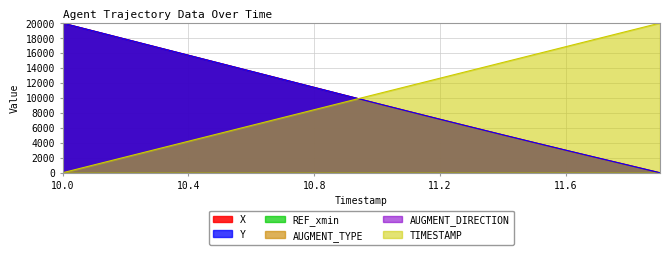

Which label corresponds to the largest value in the chart?

10.0